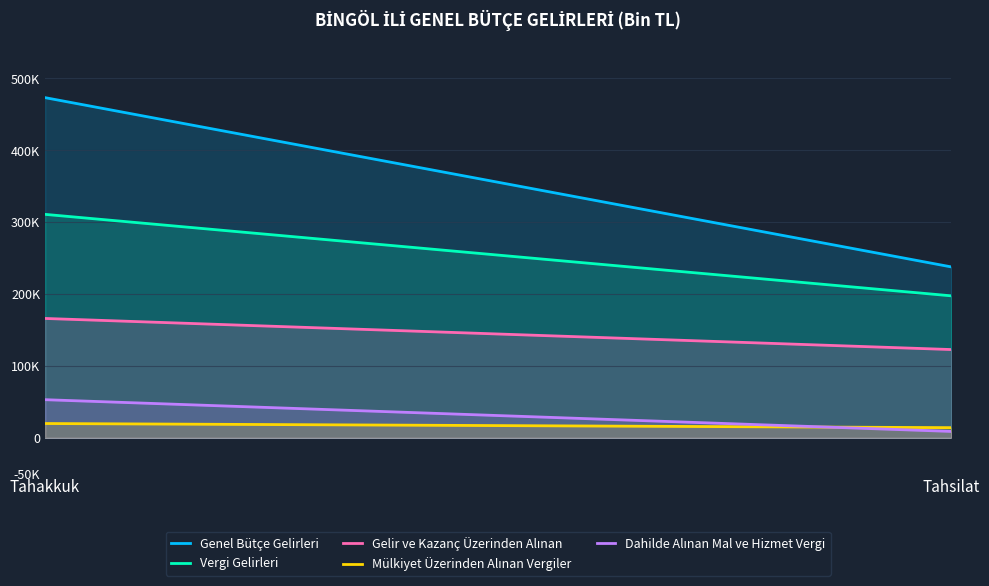

At how many categories does at least one series exceed 123892?

2